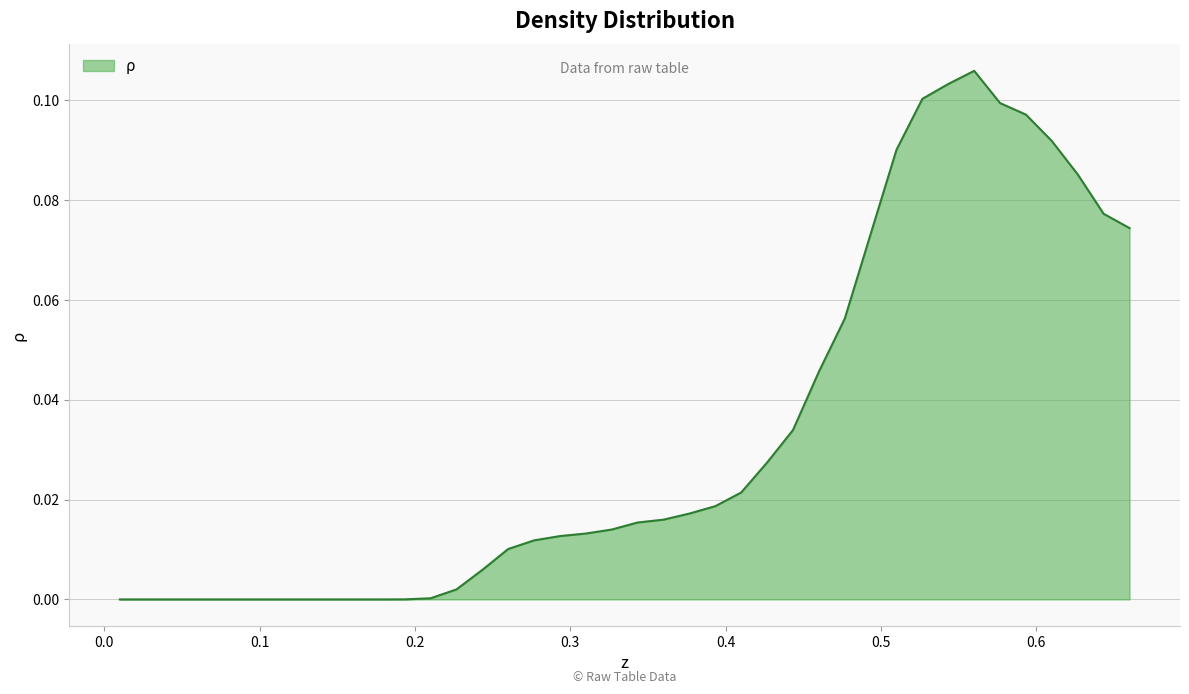

List the labels in order of value, largest first.

0.56, 0.54333, 0.52667, 0.57667, 0.59333, 0.61, 0.51, 0.62667, 0.64333, 0.66, 0.49333, 0.47667, 0.46, 0.44333, 0.42667, 0.41, 0.39333, 0.37667, 0.36, 0.34333, 0.32667, 0.31, 0.29333, 0.27667, 0.26, 0.24333, 0.22667, 0.21, 0.19333, 0.01, 0.02667, 0.04333, 0.06, 0.07667, 0.09333, 0.11, 0.12667, 0.14333, 0.16, 0.17667